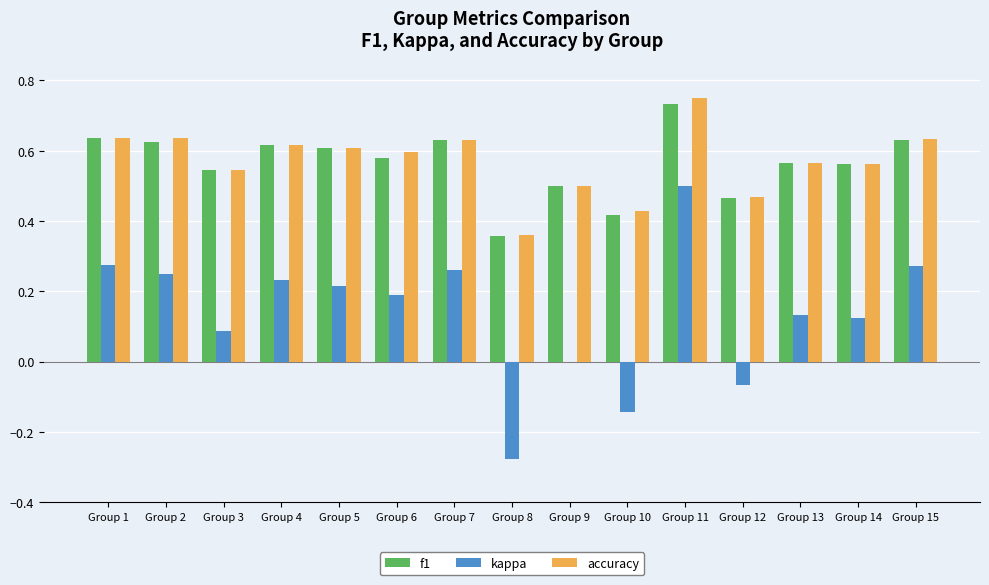

What is the total value across all series at Group 12?

0.9